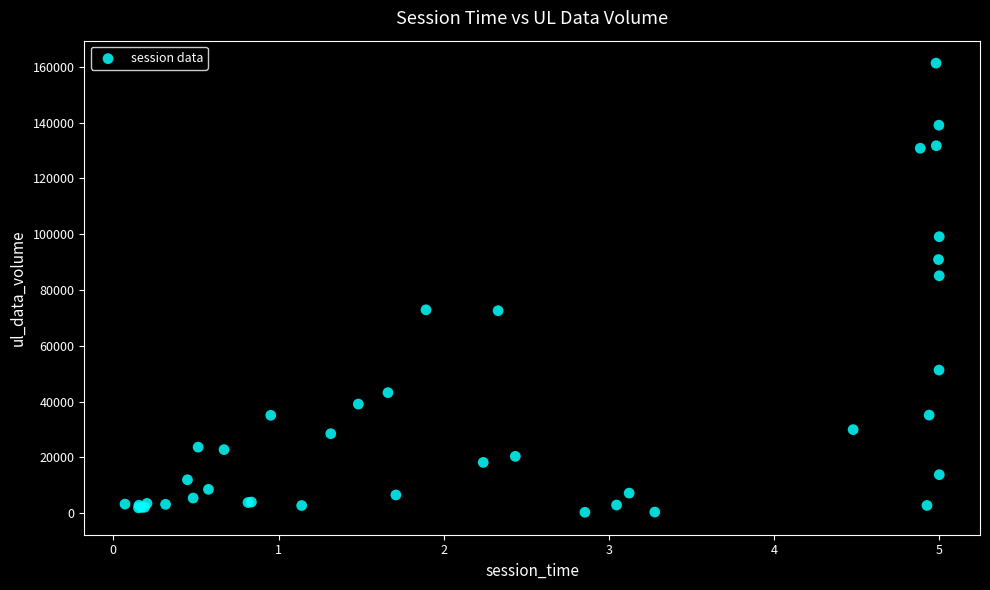

What Y value in the scatter plot is closest to 80818?

85098